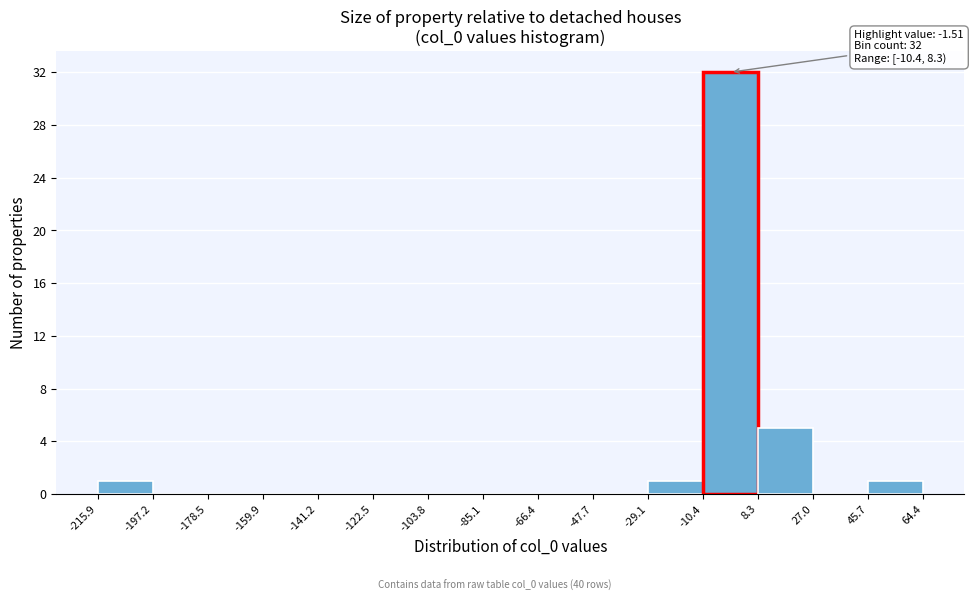

Over which range of the x-axis is the bar tallest?

-10.4 to 8.3